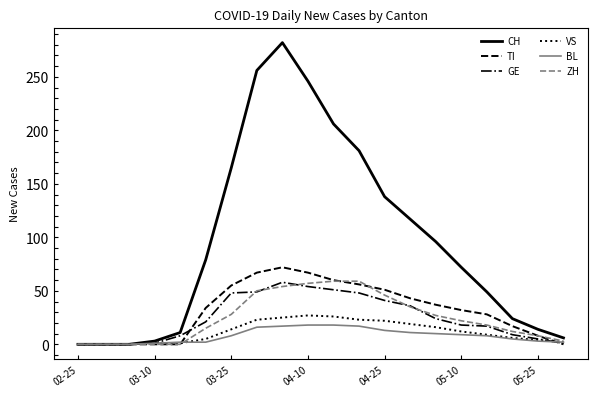

What is the maximum value shown in the chart?

282